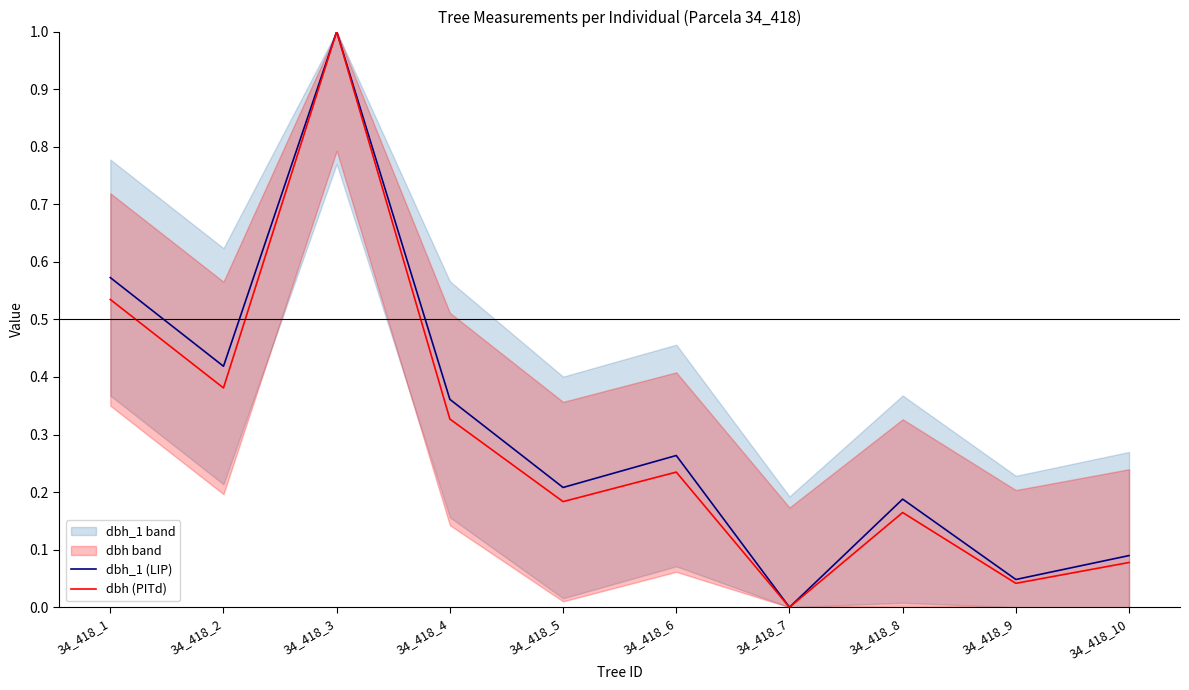

Reading left to right, transcribe all the data shown in this chart.

dbh_1 (LIP): 34_418_1=0.6	34_418_2=0.4	34_418_3=1.0	34_418_4=0.4	34_418_5=0.2	34_418_6=0.3	34_418_7=0.0	34_418_8=0.2	34_418_9=0.0	34_418_10=0.1
dbh (PITd): 34_418_1=0.5	34_418_2=0.4	34_418_3=1.0	34_418_4=0.3	34_418_5=0.2	34_418_6=0.2	34_418_7=0.0	34_418_8=0.2	34_418_9=0.0	34_418_10=0.1